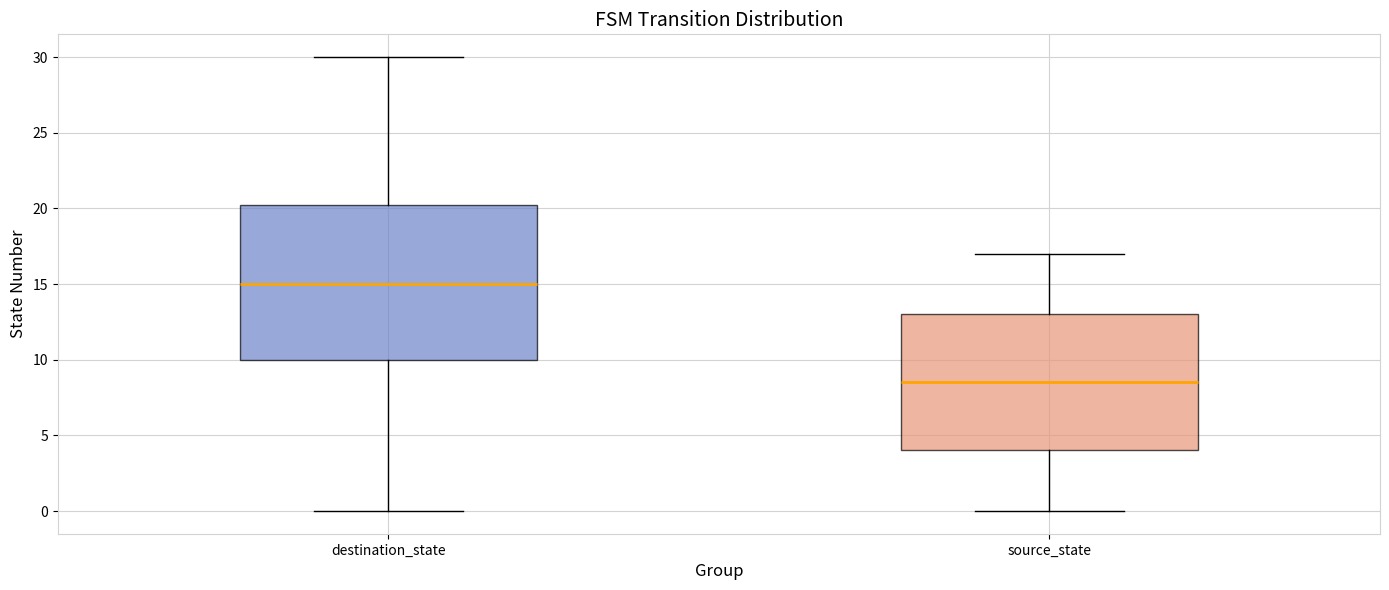

Which box's median line is the lowest?

source_state